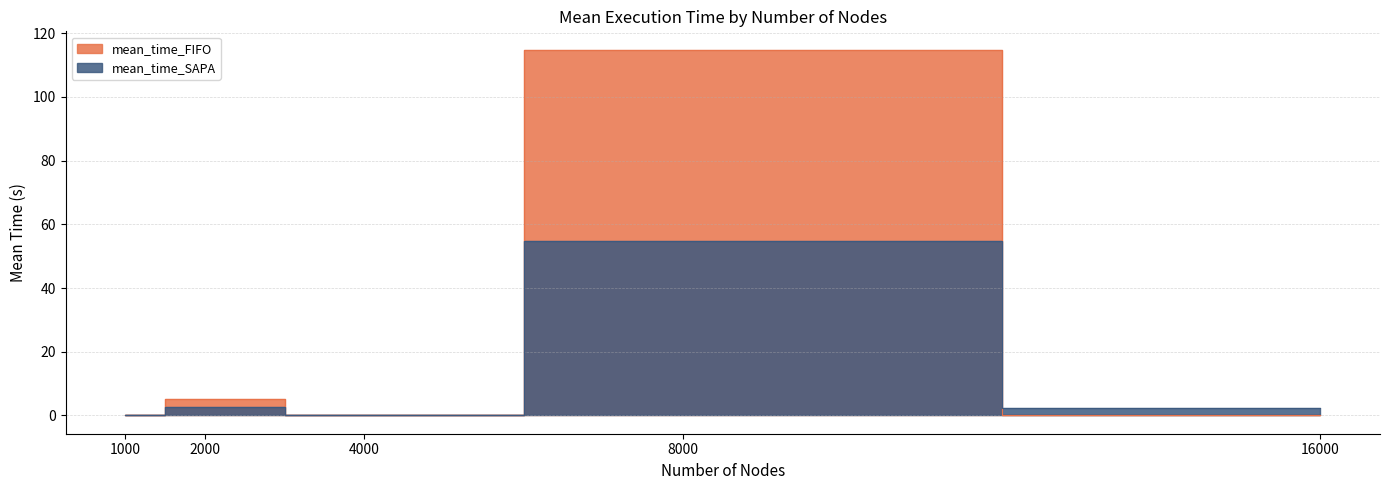

After their last crossing, which series has the higher values: mean_time_SAPA or mean_time_FIFO?

mean_time_SAPA